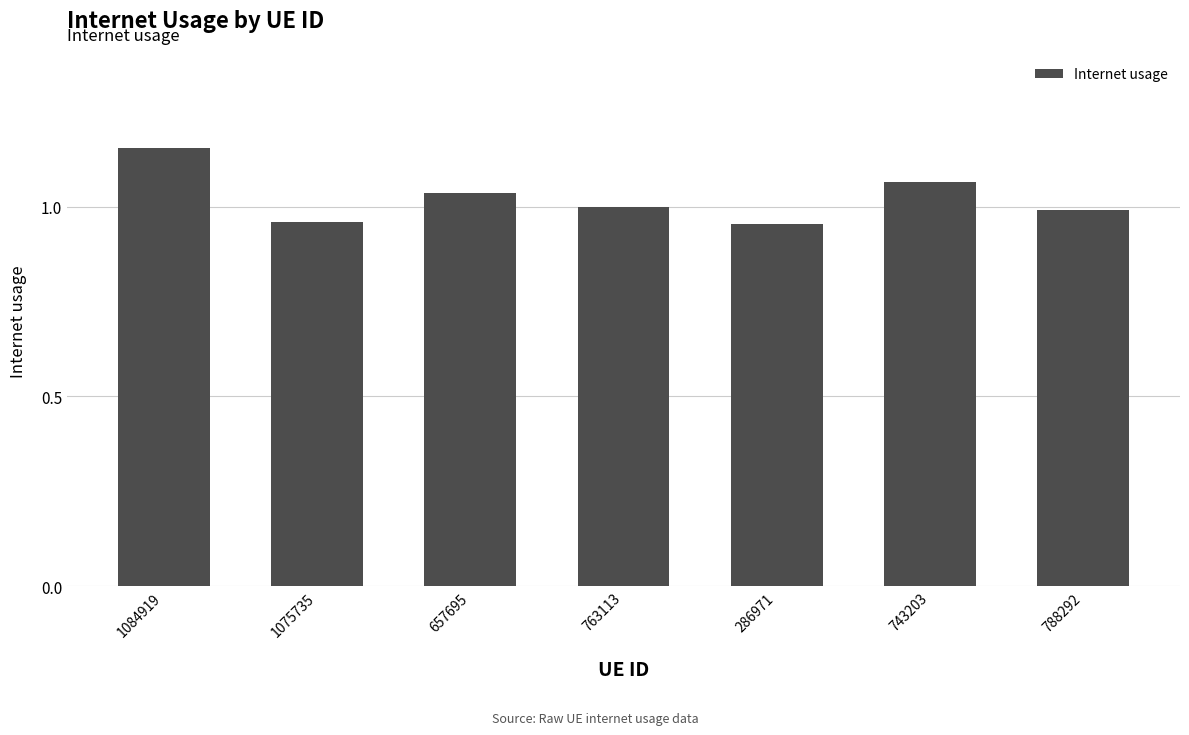

Which has a higher value, 763113 or 1075735?

763113